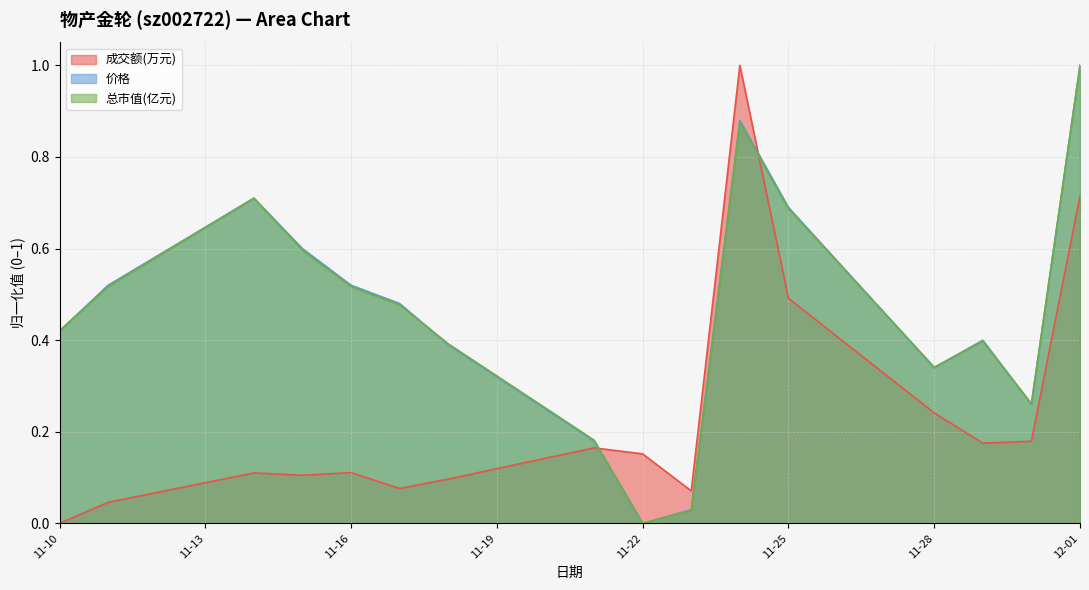

At which category does 成交额(万元) reach its first local valley?

2022-11-15